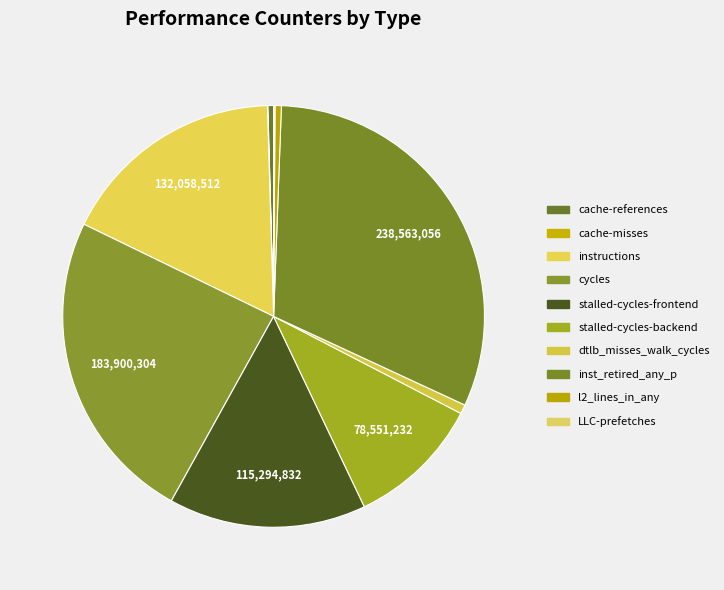

To the nearest percent, what percentage of the pie is instructions?

17%